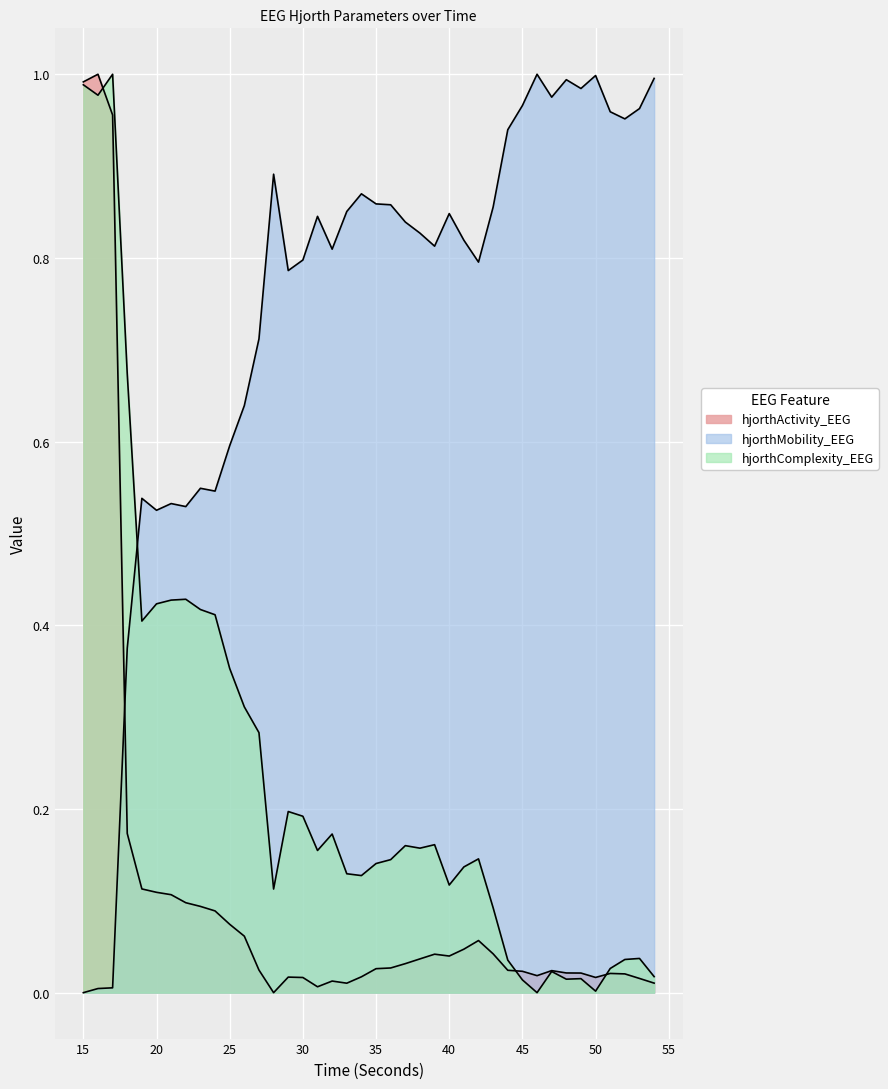

Reading left to right, transcribe all the data shown in this chart.

hjorthActivity_EEG: 15=1.0	16=1.0	17=1.0	18=0.2	19=0.1	20=0.1	21=0.1	22=0.1	23=0.1	24=0.1	25=0.1	26=0.1	27=0.0	28=0.0	29=0.0	30=0.0	31=0.0	32=0.0	33=0.0	34=0.0	35=0.0	36=0.0	37=0.0	38=0.0	39=0.0	40=0.0	41=0.0	42=0.1	43=0.0	44=0.0	45=0.0	46=0.0	47=0.0	48=0.0	49=0.0	50=0.0	51=0.0	52=0.0	53=0.0	54=0.0
hjorthMobility_EEG: 15=0.0	16=0.0	17=0.0	18=0.4	19=0.5	20=0.5	21=0.5	22=0.5	23=0.5	24=0.5	25=0.6	26=0.6	27=0.7	28=0.9	29=0.8	30=0.8	31=0.8	32=0.8	33=0.9	34=0.9	35=0.9	36=0.9	37=0.8	38=0.8	39=0.8	40=0.8	41=0.8	42=0.8	43=0.9	44=0.9	45=1.0	46=1.0	47=1.0	48=1.0	49=1.0	50=1.0	51=1.0	52=1.0	53=1.0	54=1.0
hjorthComplexity_EEG: 15=1.0	16=1.0	17=1.0	18=0.7	19=0.4	20=0.4	21=0.4	22=0.4	23=0.4	24=0.4	25=0.4	26=0.3	27=0.3	28=0.1	29=0.2	30=0.2	31=0.2	32=0.2	33=0.1	34=0.1	35=0.1	36=0.1	37=0.2	38=0.2	39=0.2	40=0.1	41=0.1	42=0.1	43=0.1	44=0.0	45=0.0	46=0.0	47=0.0	48=0.0	49=0.0	50=0.0	51=0.0	52=0.0	53=0.0	54=0.0